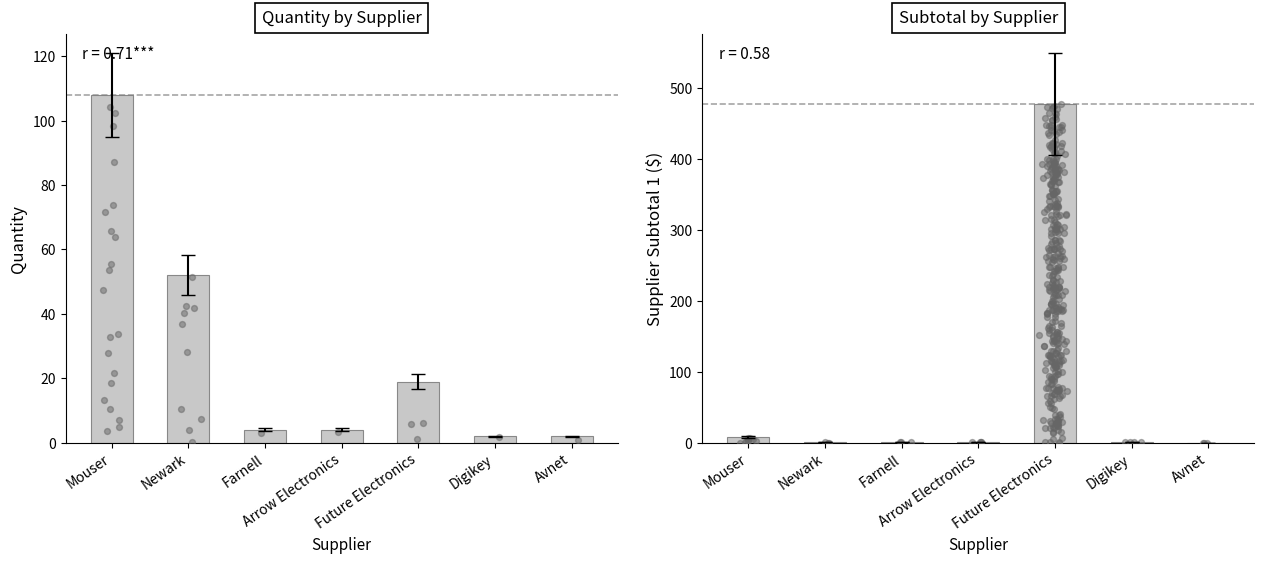

Which series contains the highest Y value?

Supplier Subtotal 1